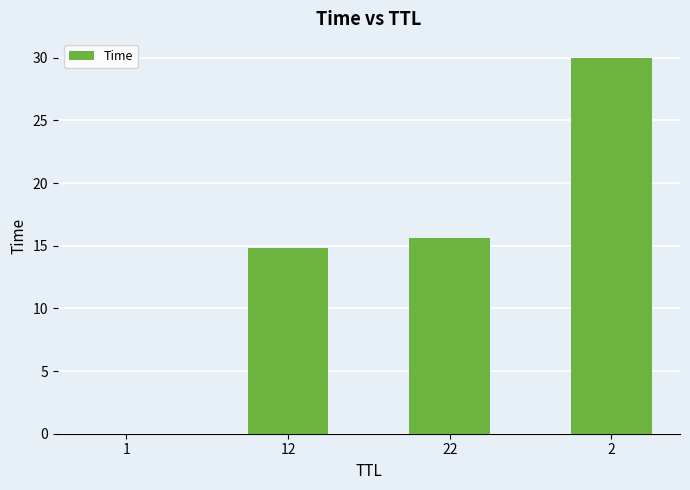

The chart shows a value of 0.0 at 1. True or false?

True